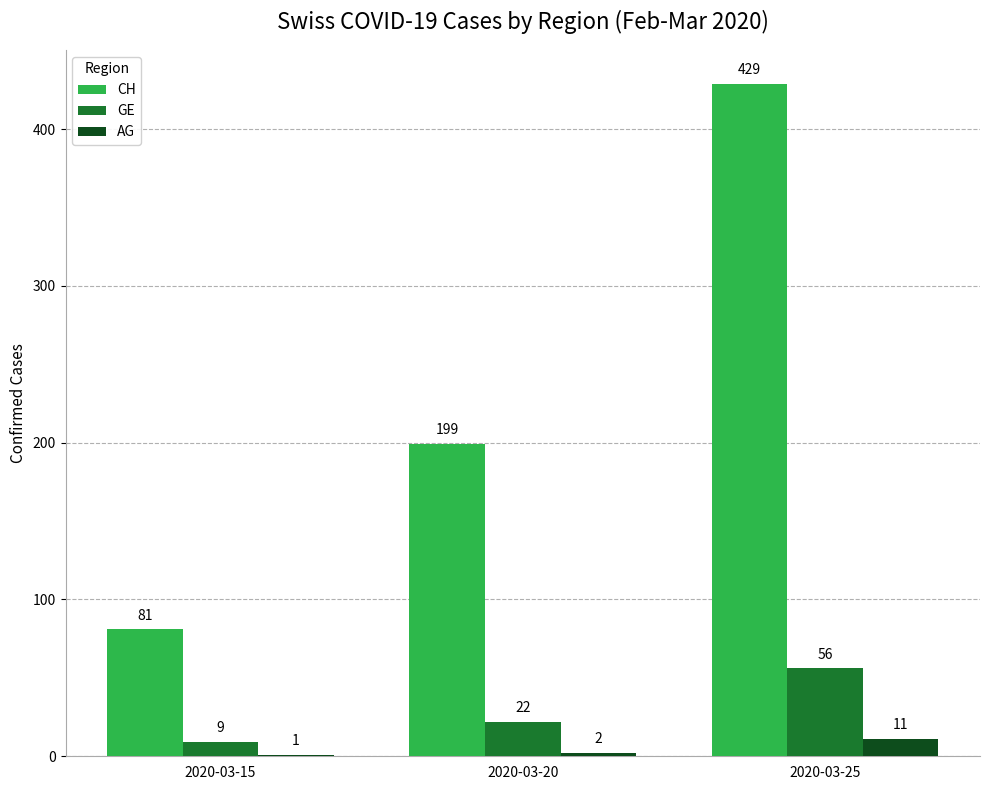

Which series has the largest range (max minus min)?

CH